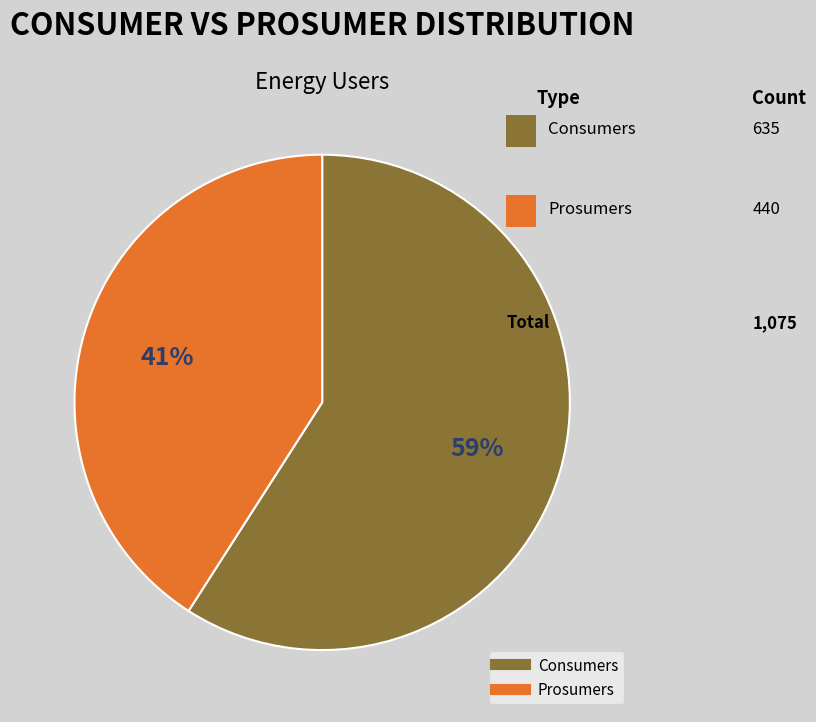

To the nearest percent, what percentage of the pie is Consumers?

59%